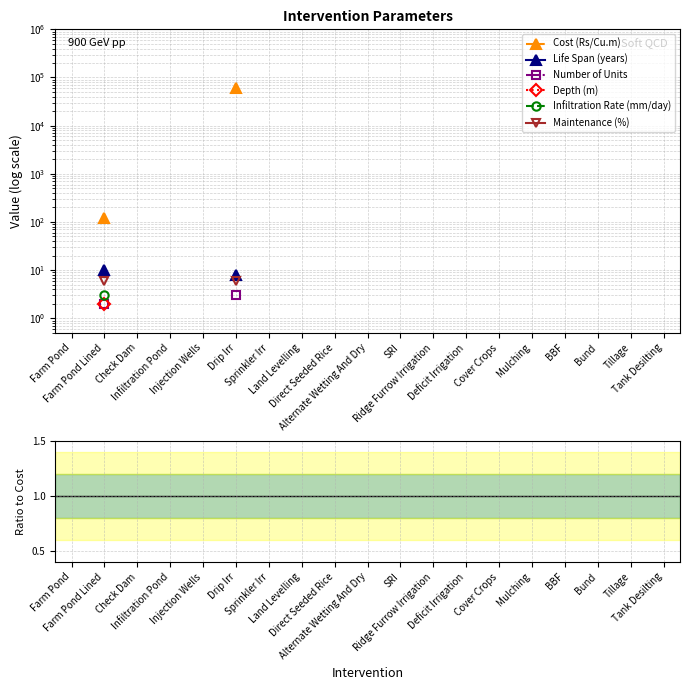

Which series changed the most between Farm Pond Lined and SRI?

Life Span (years)